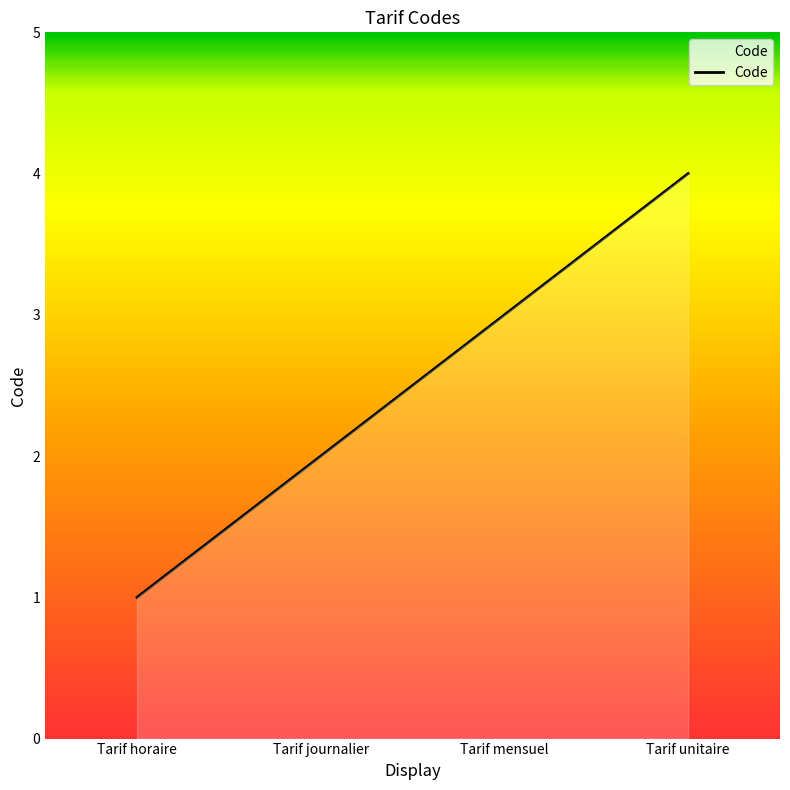

Reading right to left, extract all data points from this chart.

4	3	2	1